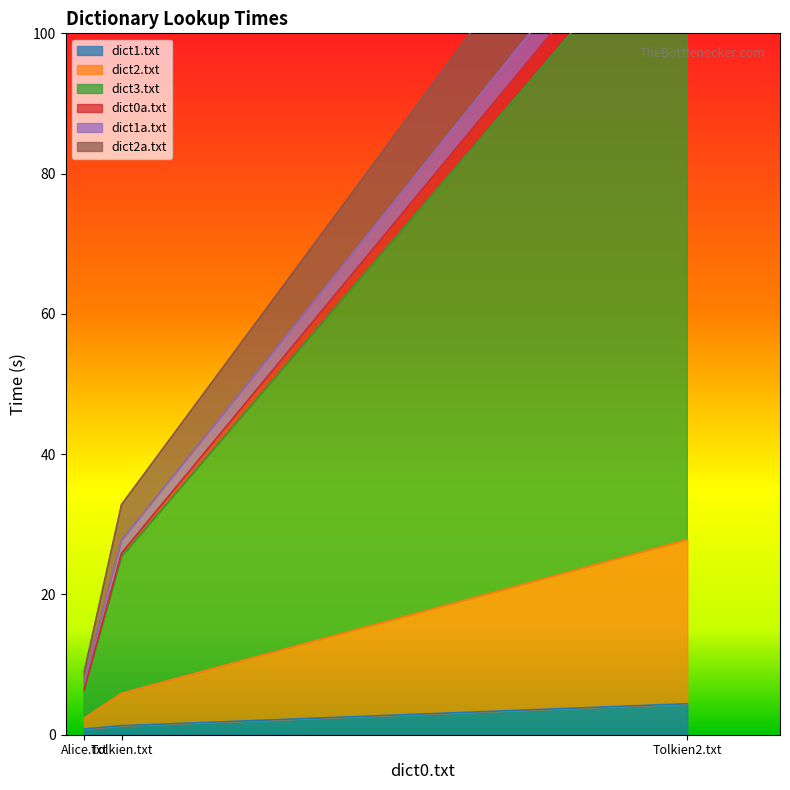

At which label does dict2a.txt reach its peak?

Tolkien2.txt